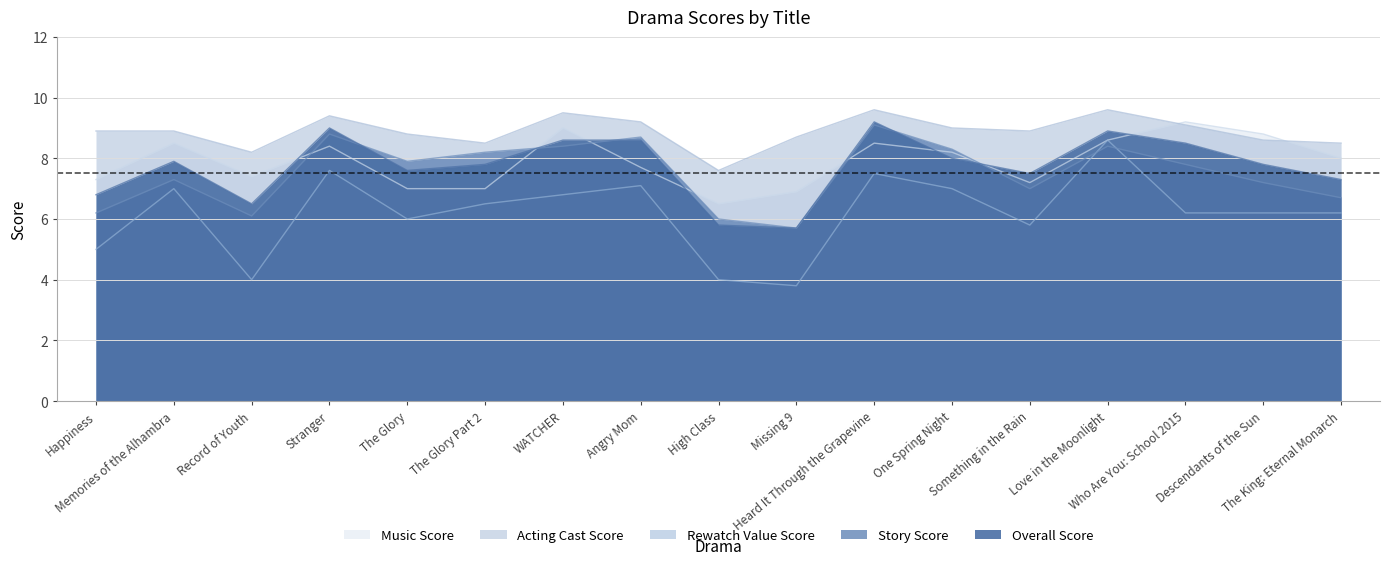

Which series has the widest spread of values?

rewatch_value_score